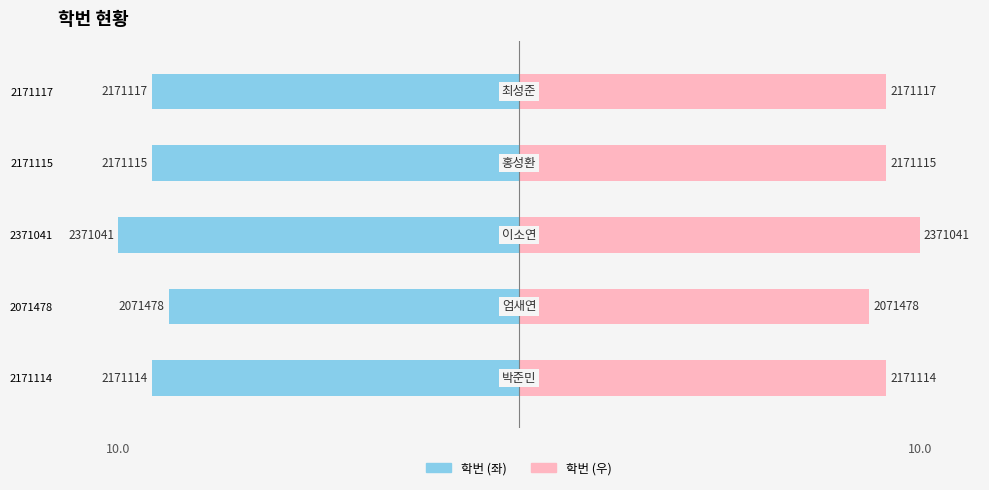

How many data points does each series have?

5